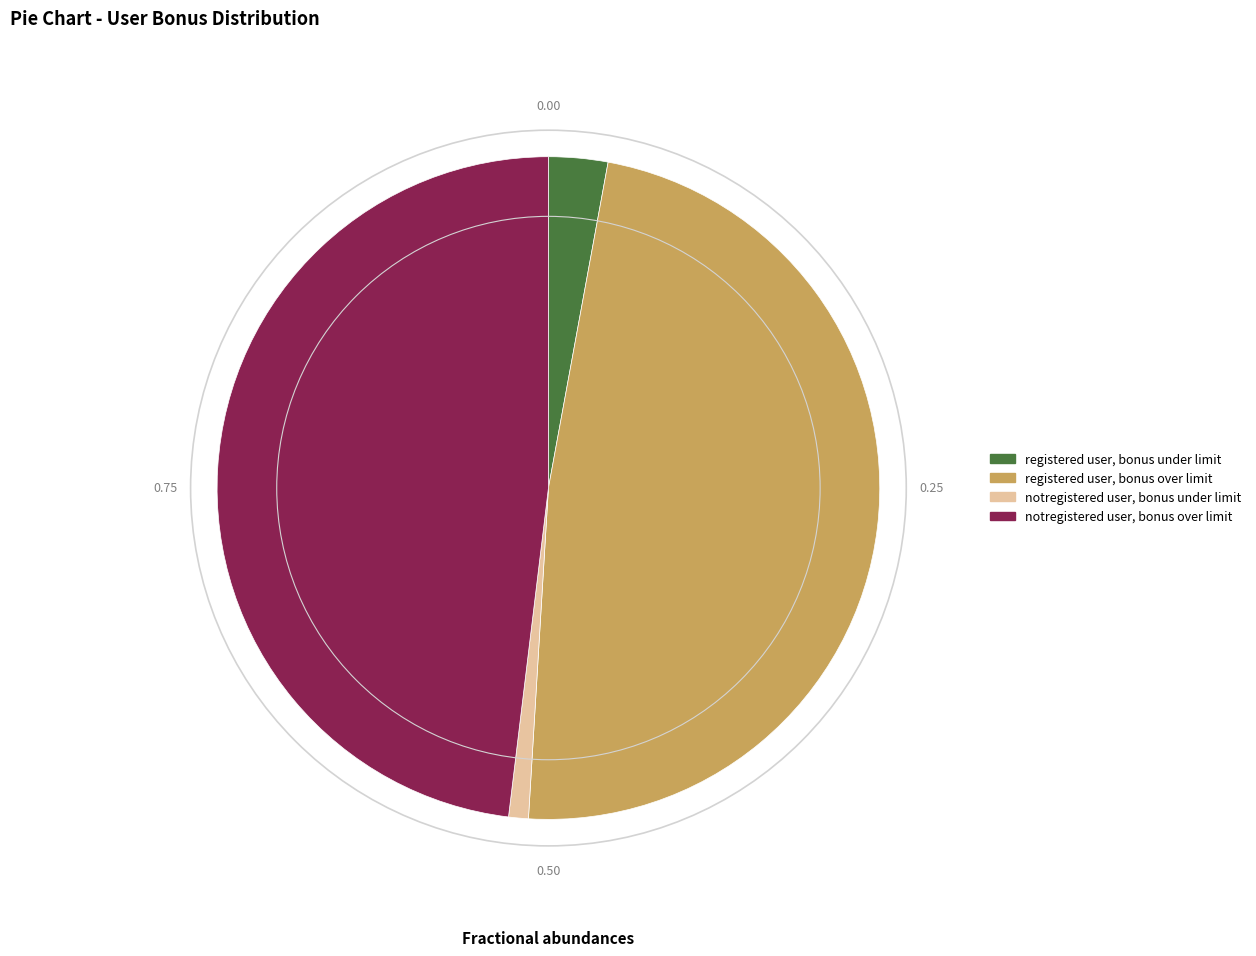

Which slice is the smallest?

notregistered user, bonus under limit